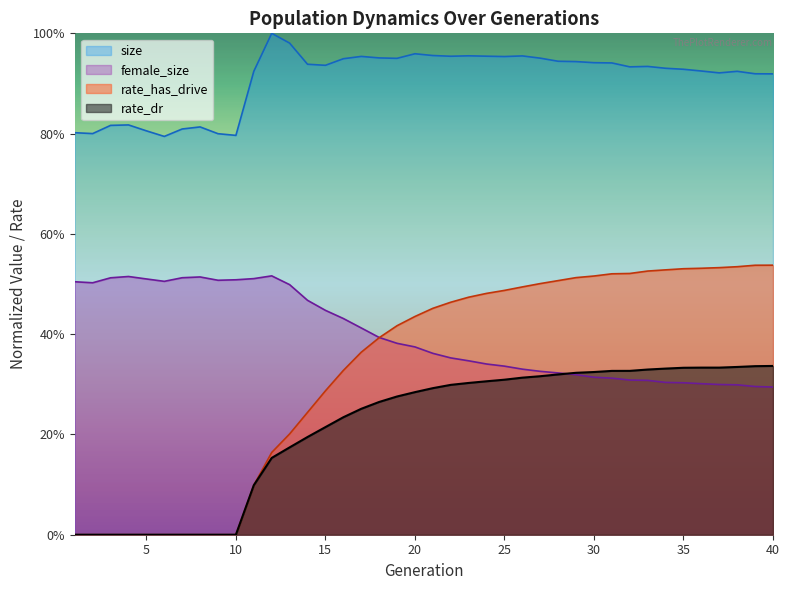

What is the maximum value for size?

1.0